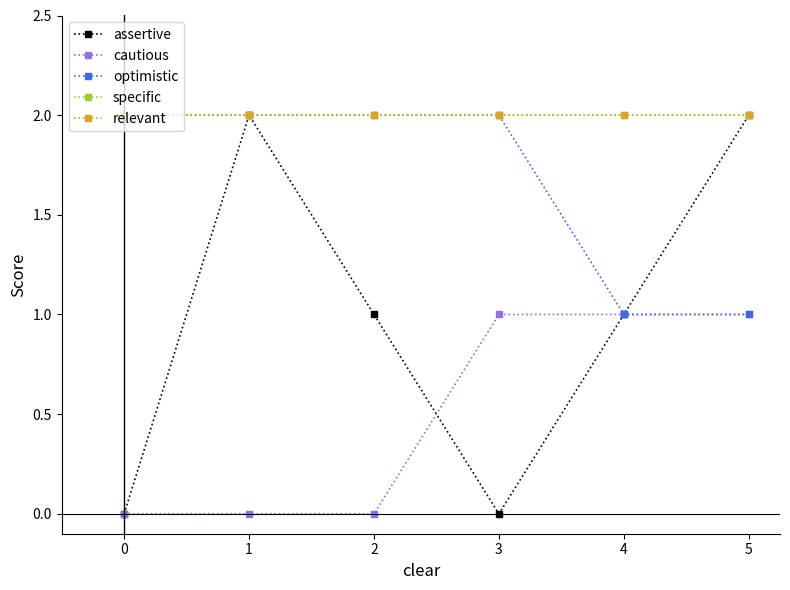

Does the chart have visible grid lines?

No